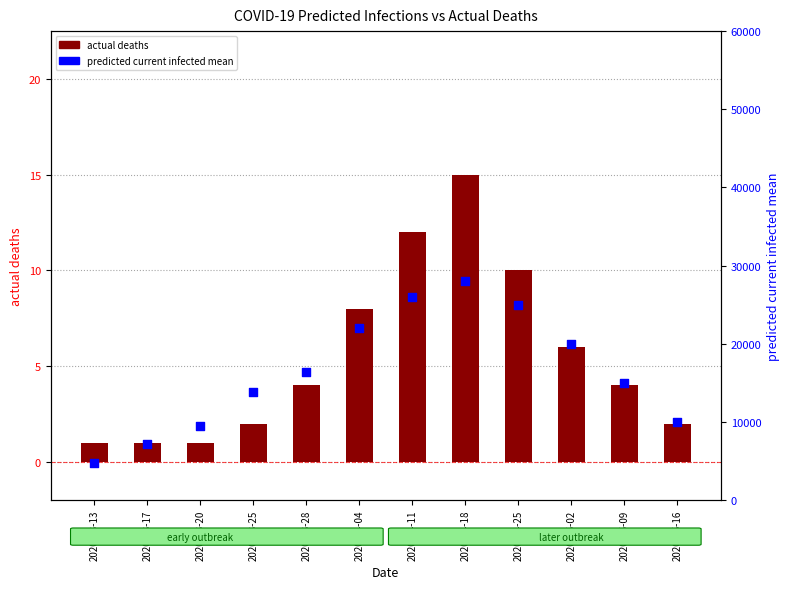

At which category is the sum across all series the highest?

2020-04-18